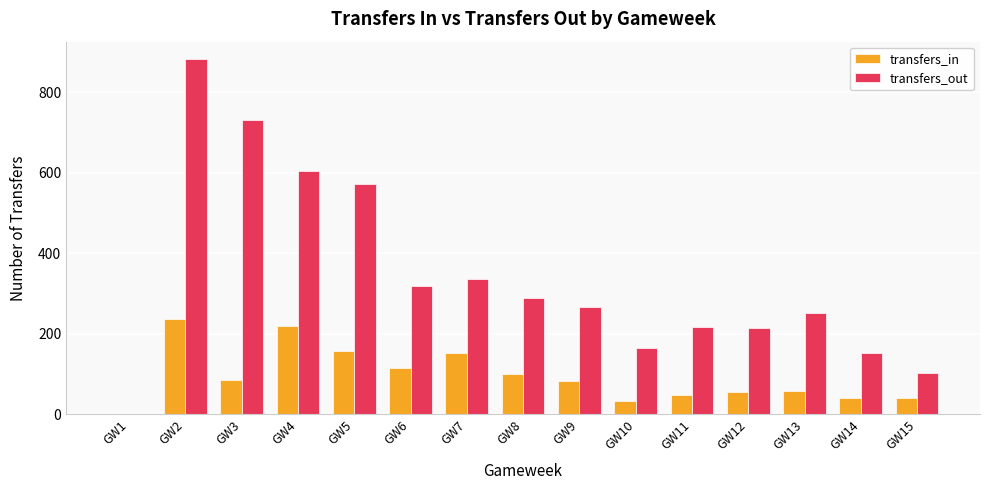

How many values in transfers_in are above zero?

14